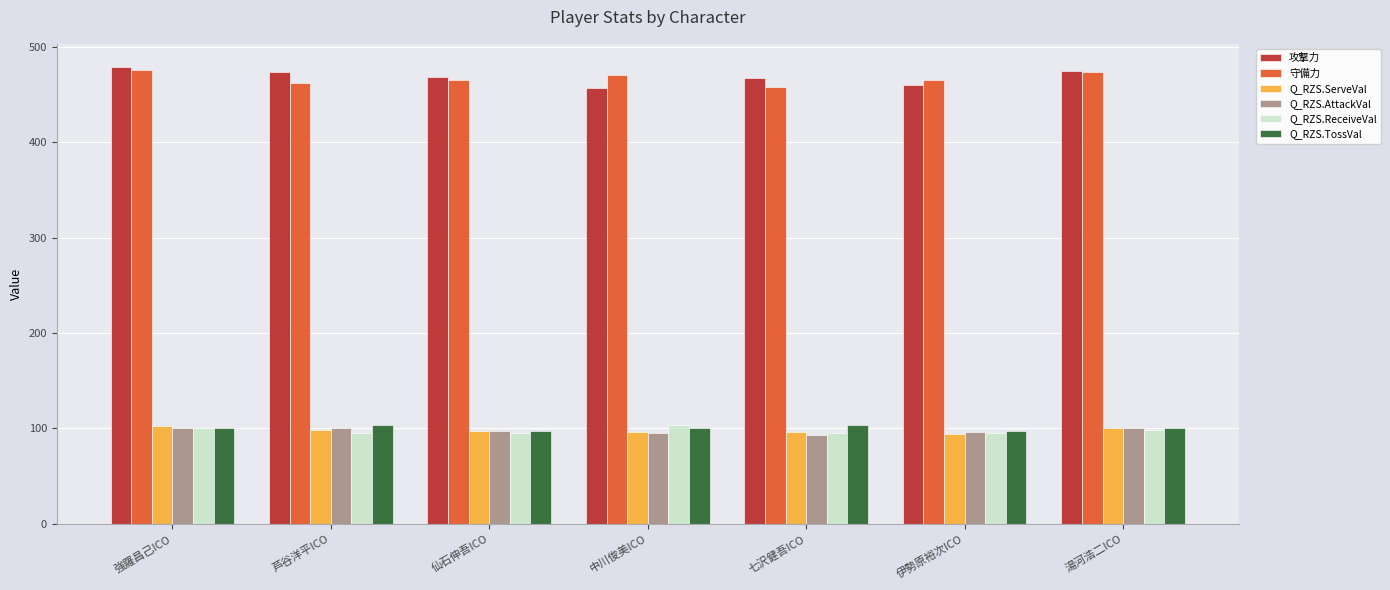

How many data points does each series have?

7